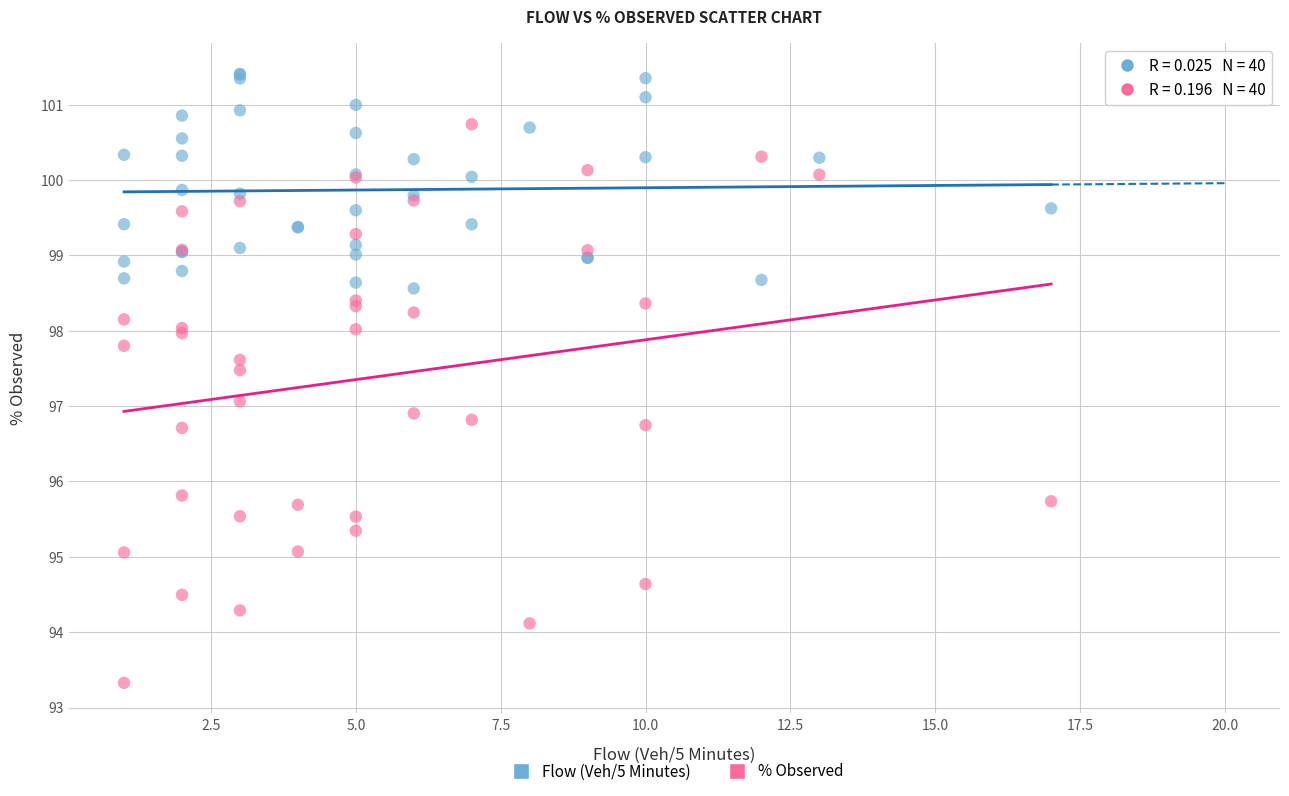

Which series has the largest Y range (max minus min)?

% Observed